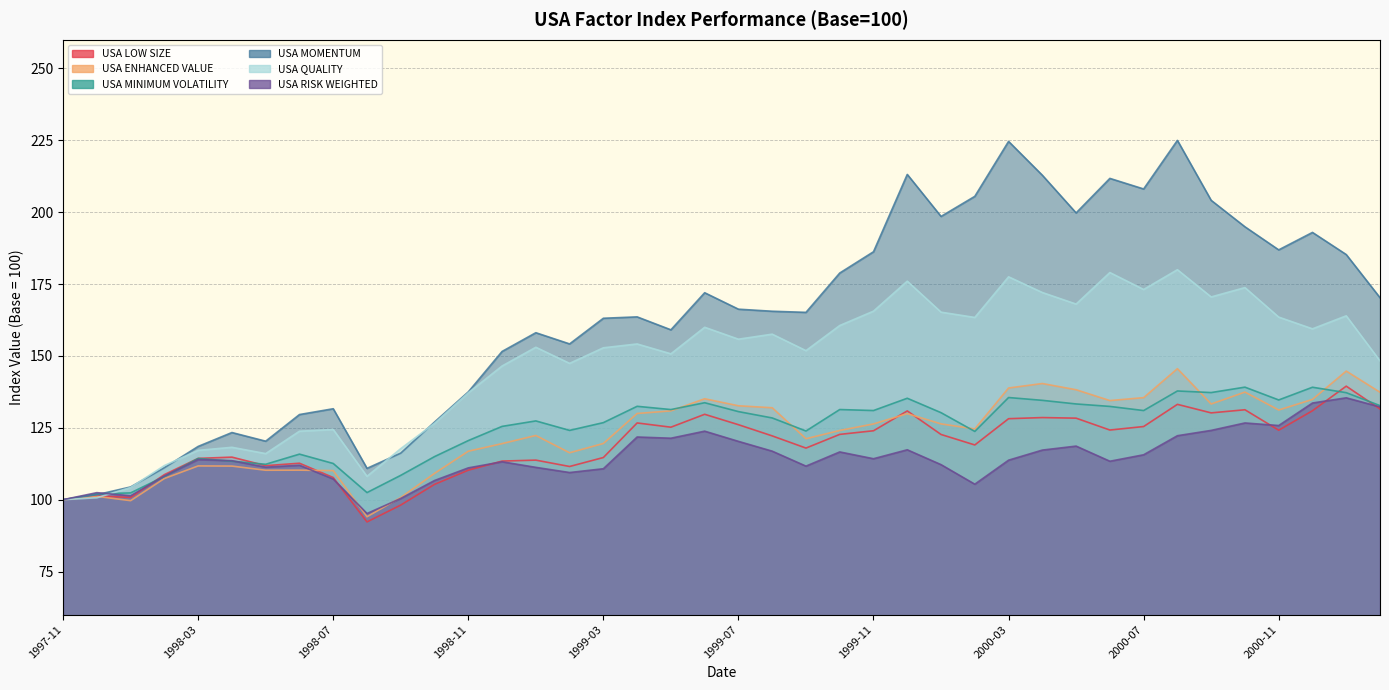

True or false: USA MINIMUM VOLATILITY and USA ENHANCED VALUE intersect in this chart.

True